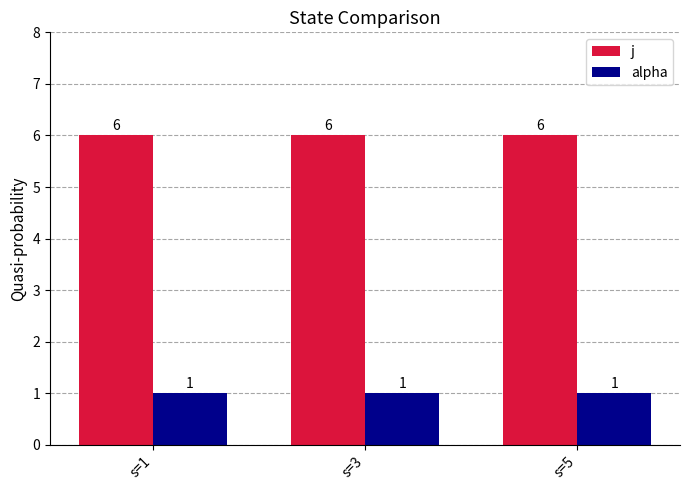

What are all the series names shown in the legend?

j, alpha